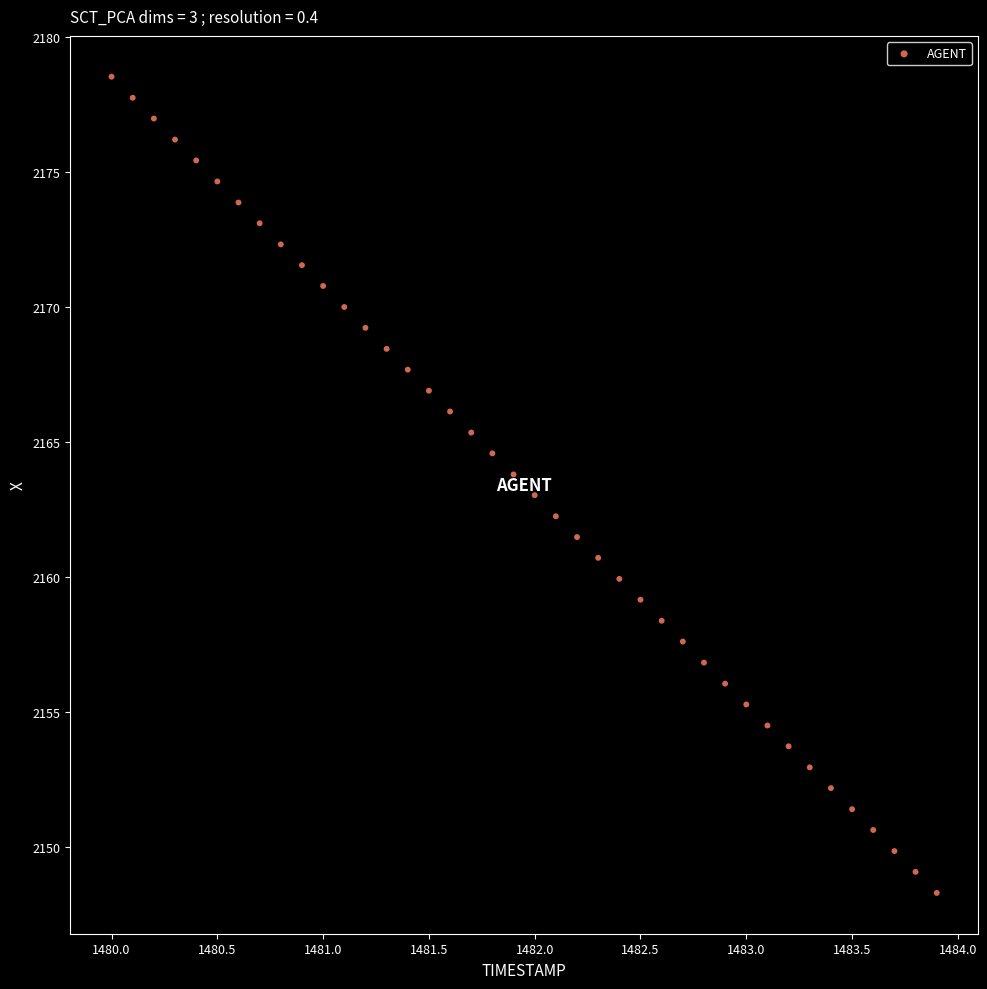

What is the range of X values (max minus min)?

3.9